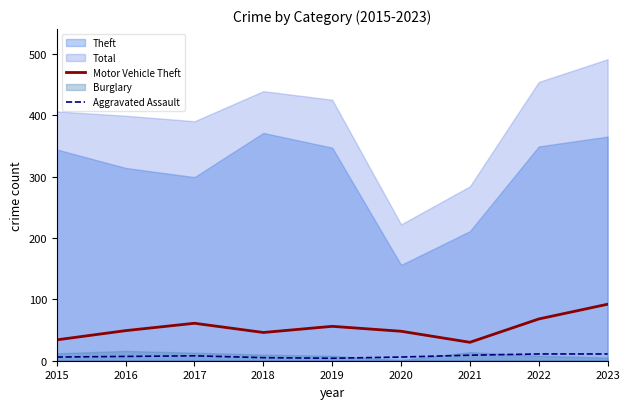

What is the average value of the Aggravated Assault series?

7